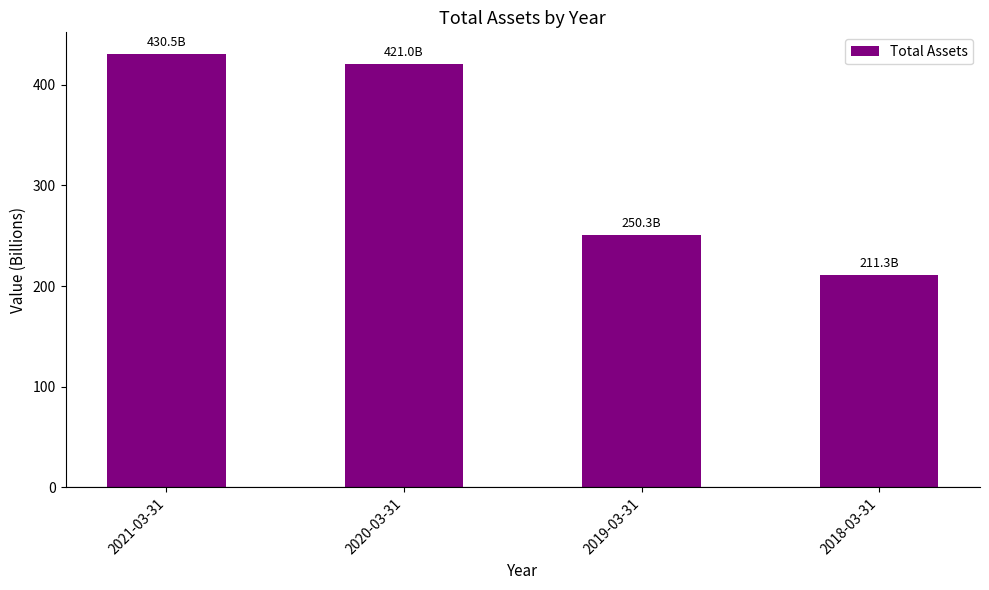

Are the bars grouped side by side (vs. stacked)?

No